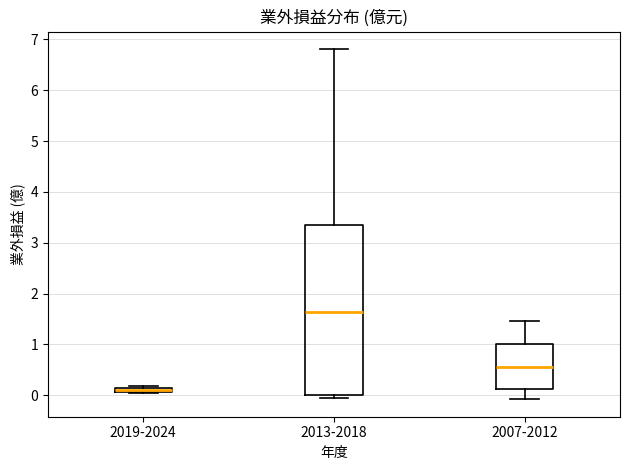

Which box's median line is the highest?

2013-2018